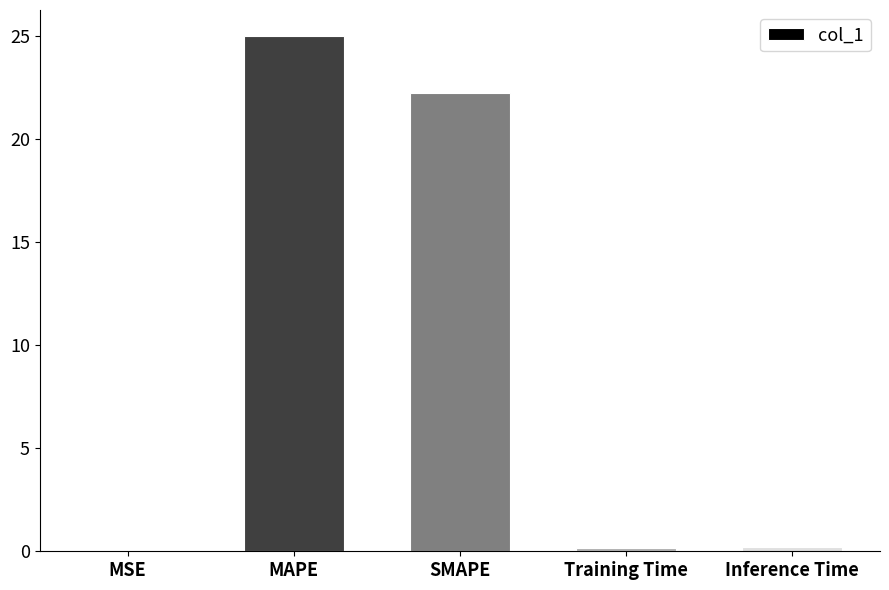

What is the maximum value shown in the chart?

25.0